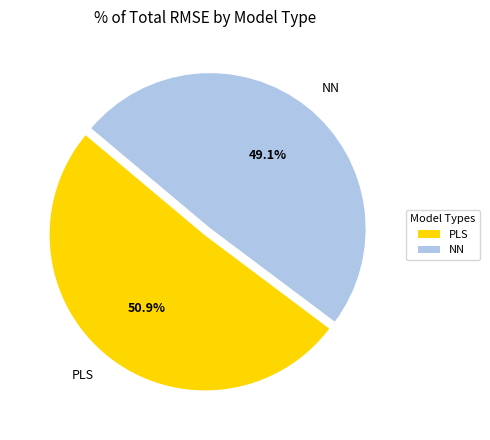

What is the total percentage of NN and PLS?

100.0%